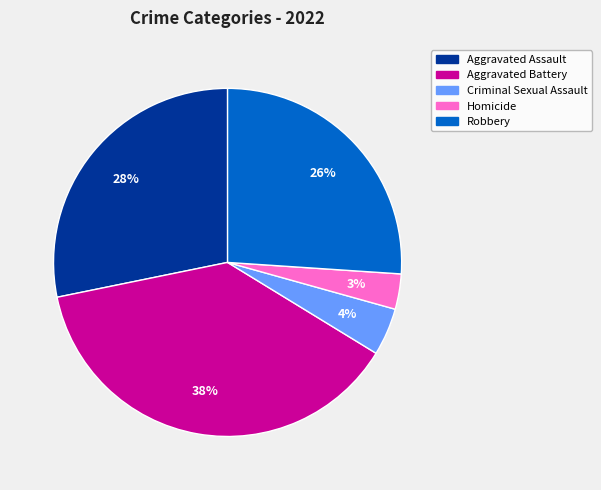

Which has a higher value, Homicide or Aggravated Assault?

Aggravated Assault